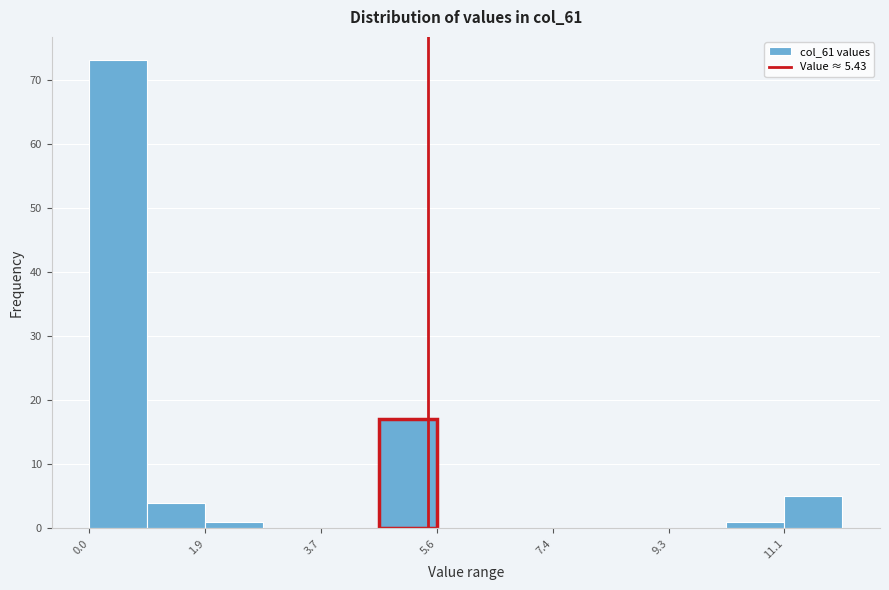

How tall is the bar that spans 11.2 to 12.0 on the x-axis? Neither the bar edges nor the heights are printed on the chart, so give them approximately, as read against the axes.

5